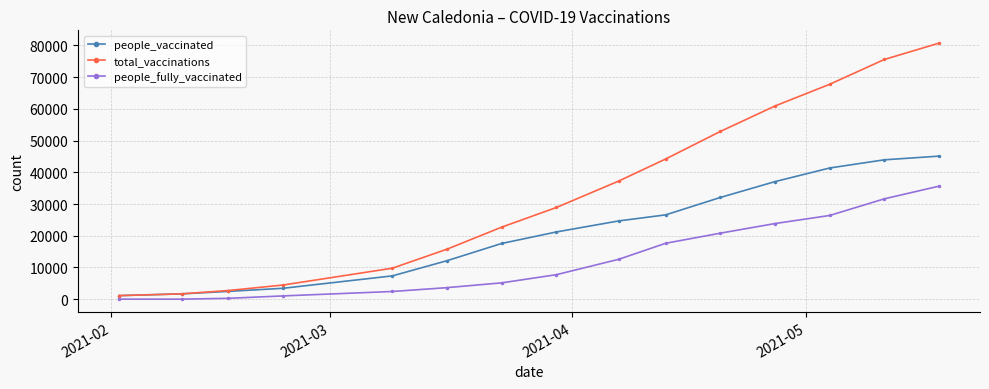

Which series has the largest total across all categories?

total_vaccinations